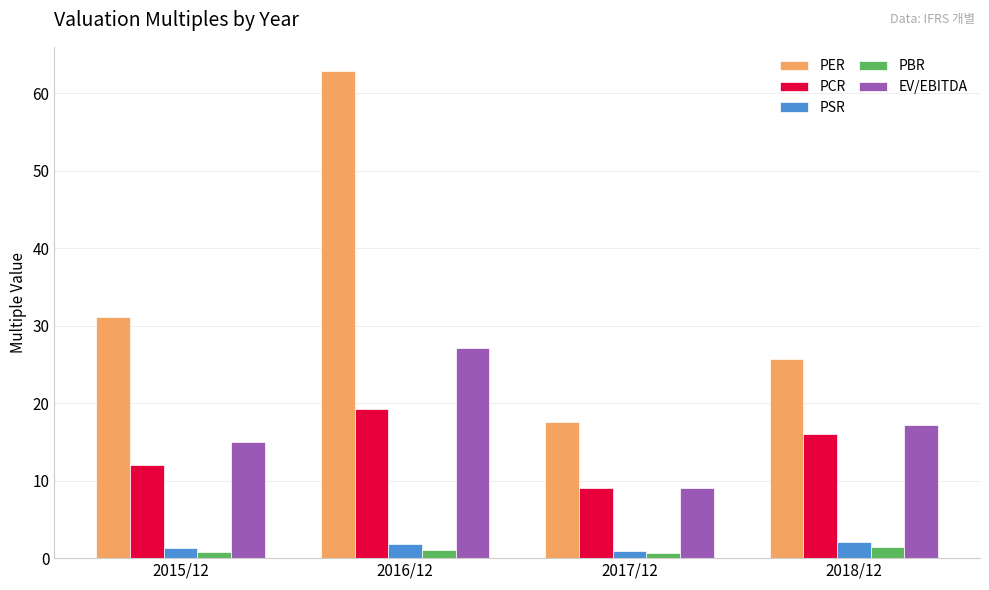

What is the greatest value displayed?

62.9